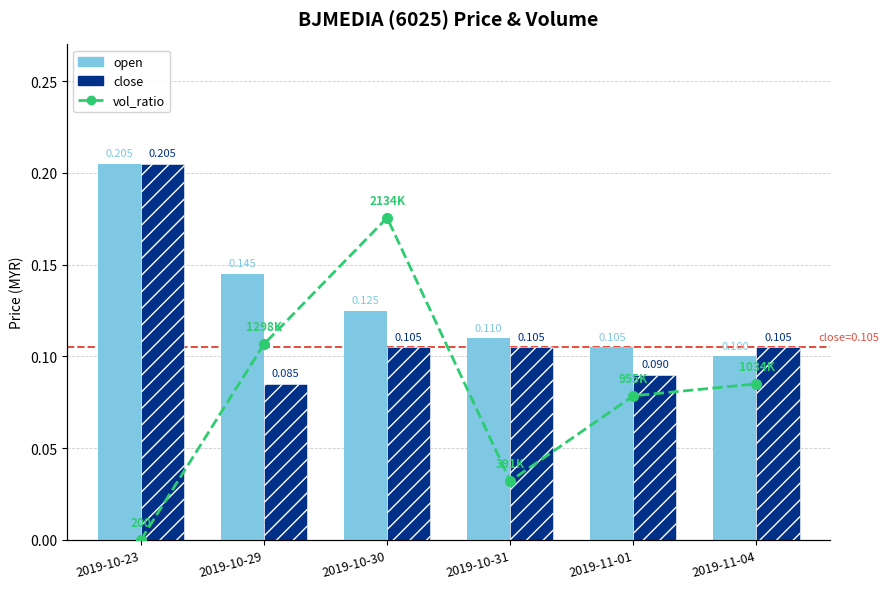

At which label is open closest to 0?

2019-11-04